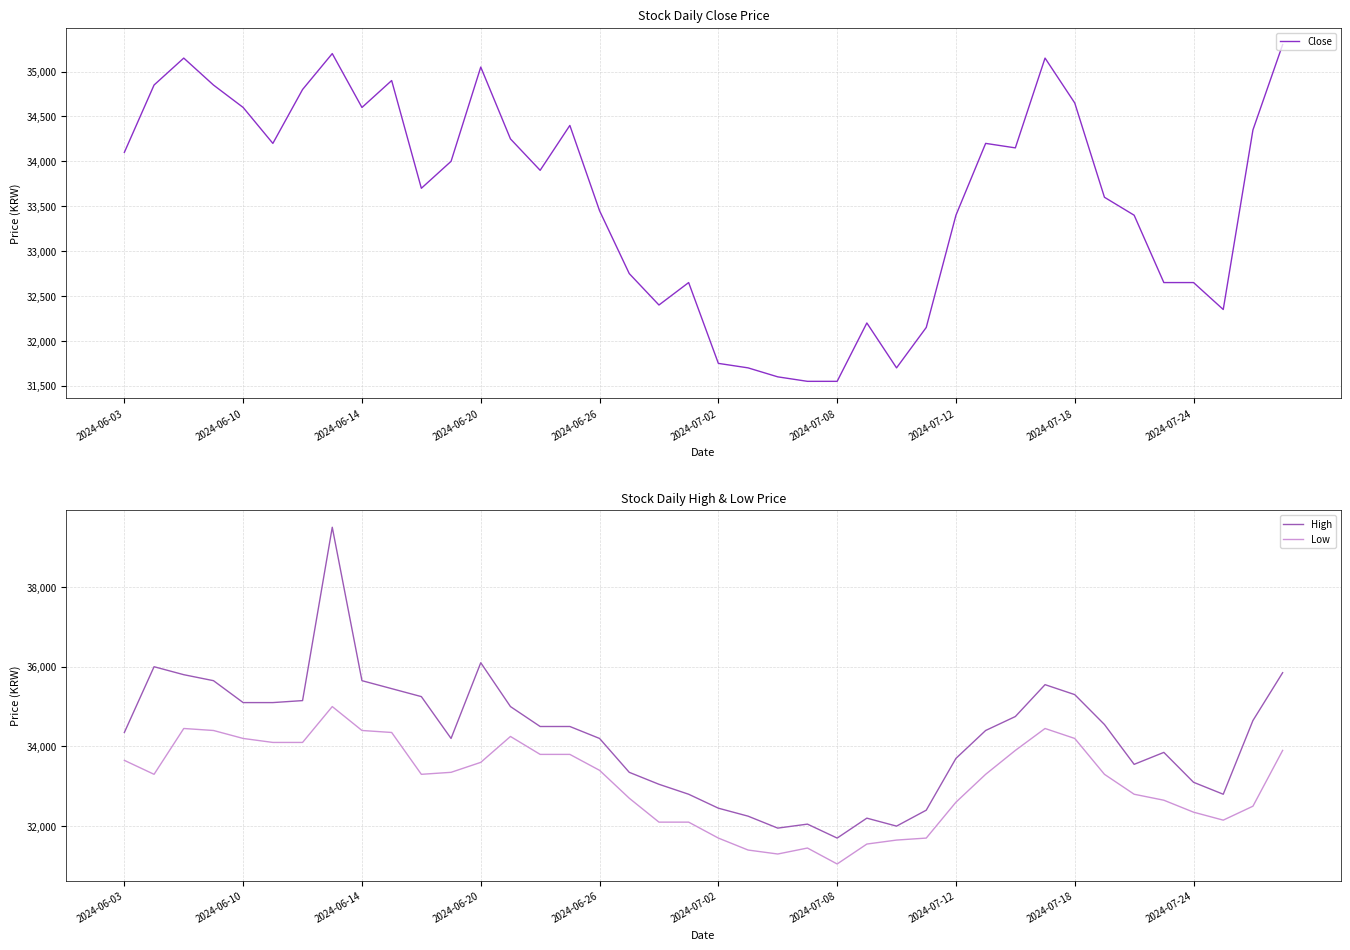

At which label does Low reach its minimum?

2024-07-08